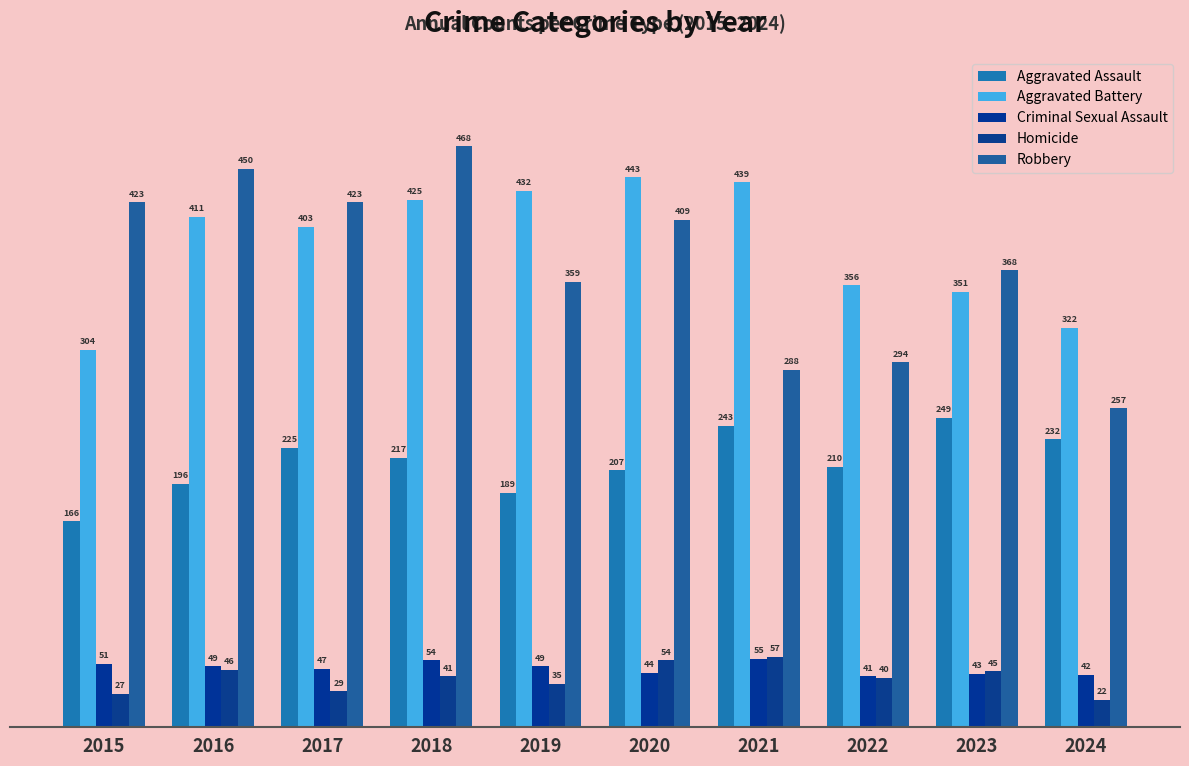

The value of Robbery at 2017 is 647. True or false?

False